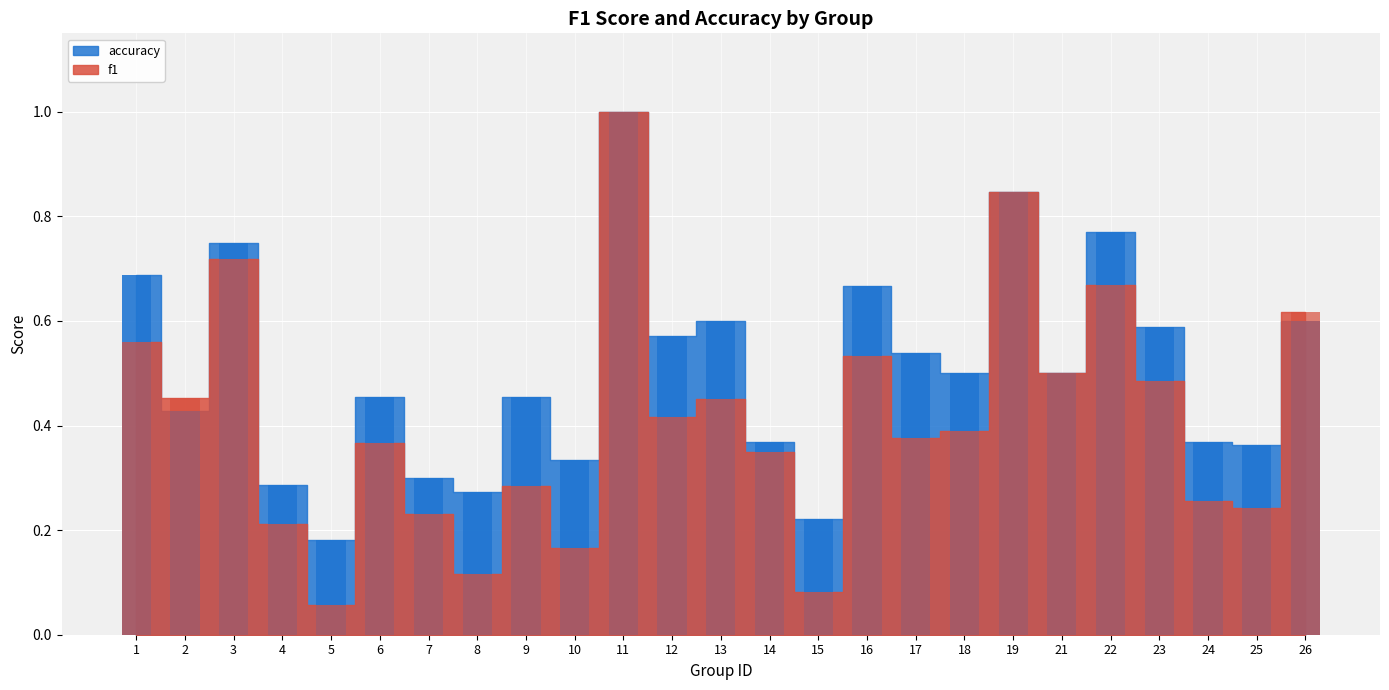

What is the value of the accuracy bar at the 4th from the left?

0.3